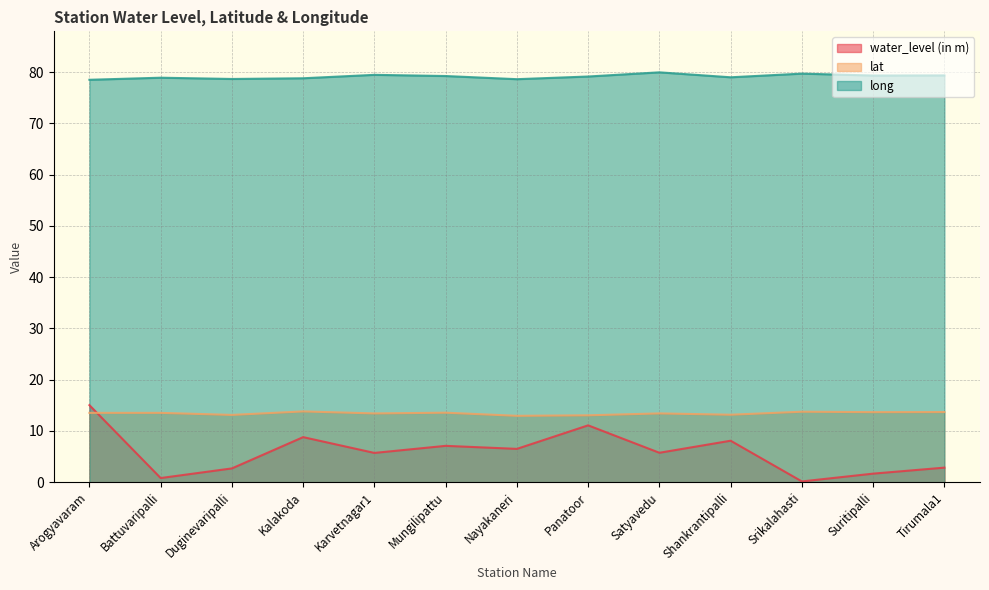

What is the label of the 13th point from the left?

Tirumala1